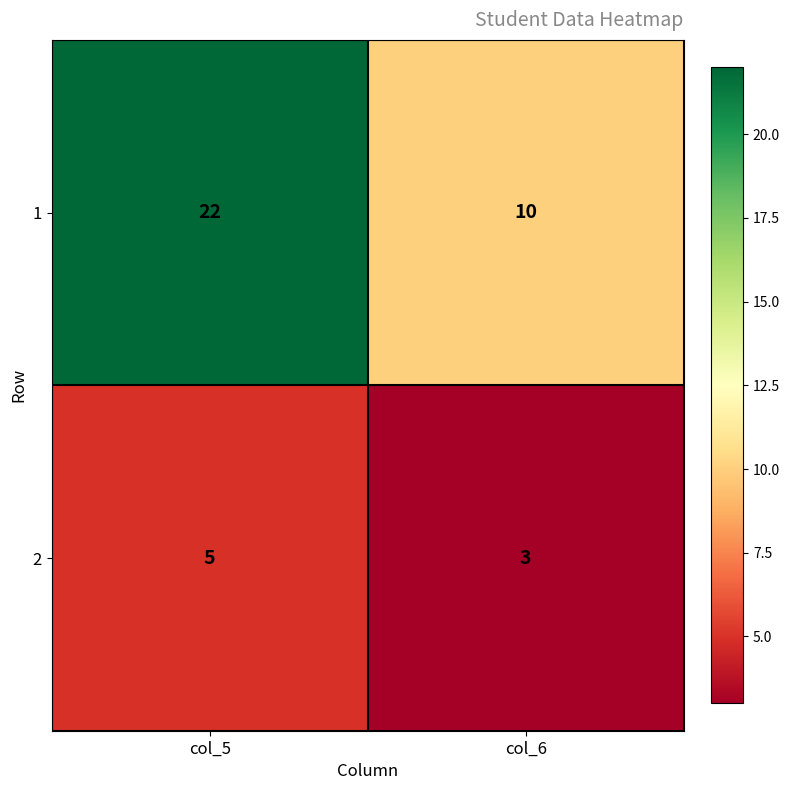

Is the value of 2 at col_6 greater than the value of 1 at col_6?

No